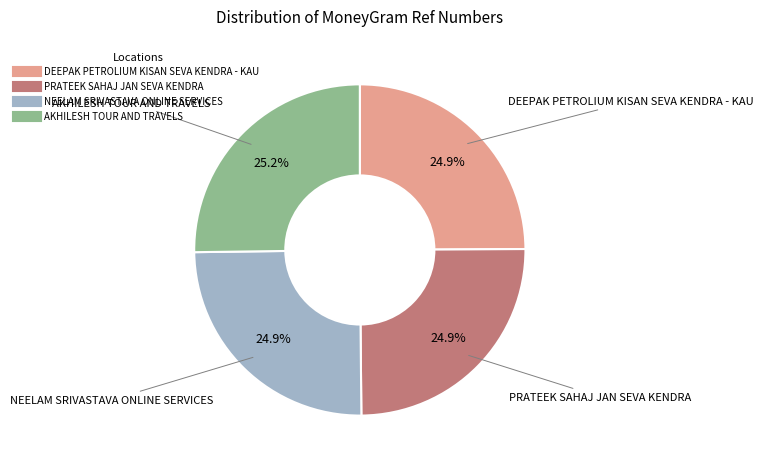

Does DEEPAK PETROLIUM KISAN SEVA KENDRA - KAU represent more than half of the total?

No